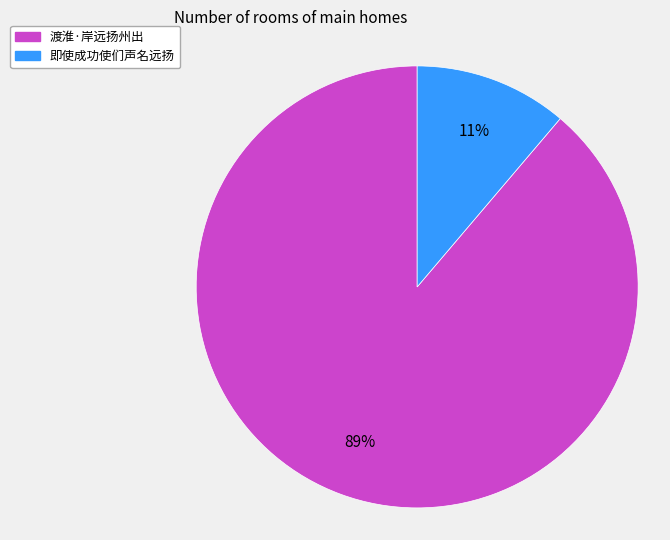

To the nearest percent, what is the difference between the largest and smallest slice percentages?

78%